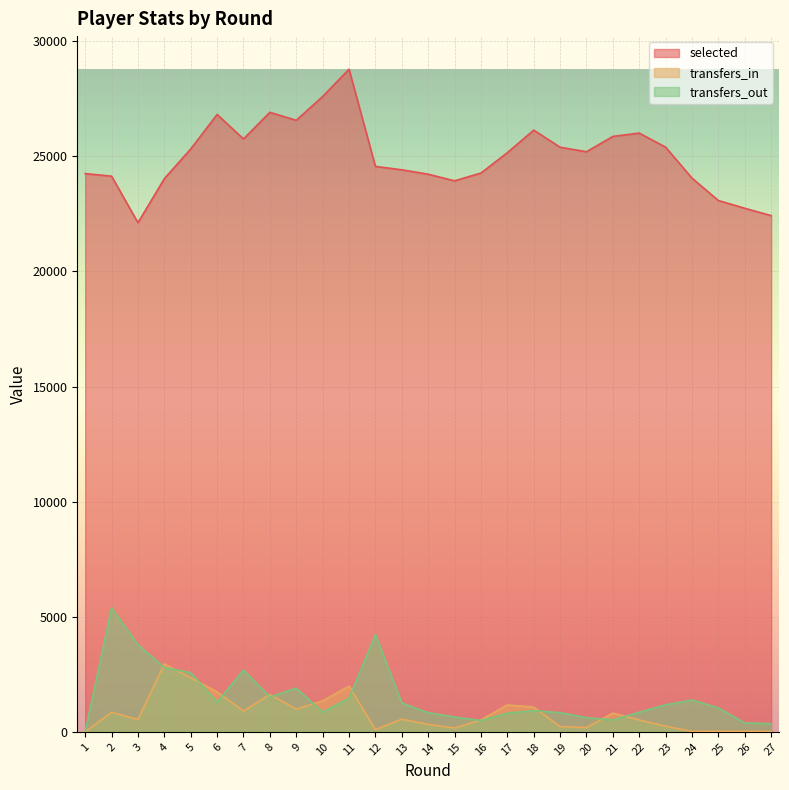

Reading right to left, transcribe all the data shown in this chart.

selected: 22426	22745	23081	24053	25399	26010	25867	25201	25397	26139	25159	24276	23937	24225	24416	24564	28785	27601	26566	26913	25757	26820	25323	24031	22117	24140	24251
transfers_in: 13	26	28	18	243	514	810	186	228	1075	1164	514	165	322	547	98	1986	1341	986	1621	906	1731	2348	2948	535	847	0
transfers_out: 354	387	1036	1379	1172	850	517	615	832	922	812	488	642	830	1253	4222	1468	857	1894	1514	2687	1285	2570	2788	3787	5385	0